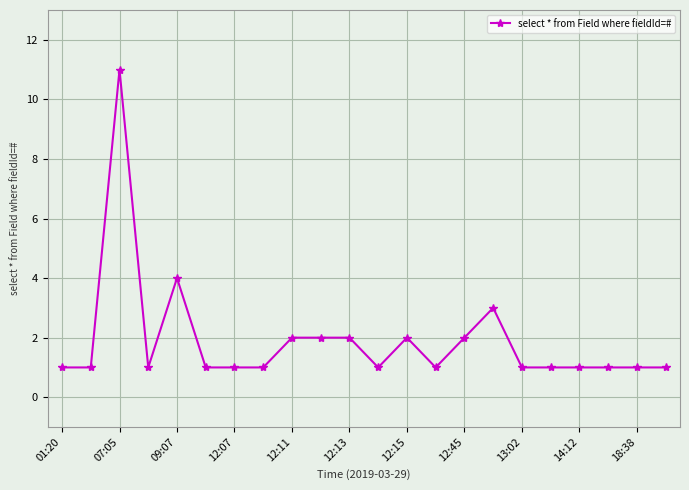

What is the maximum value shown in the chart?

11